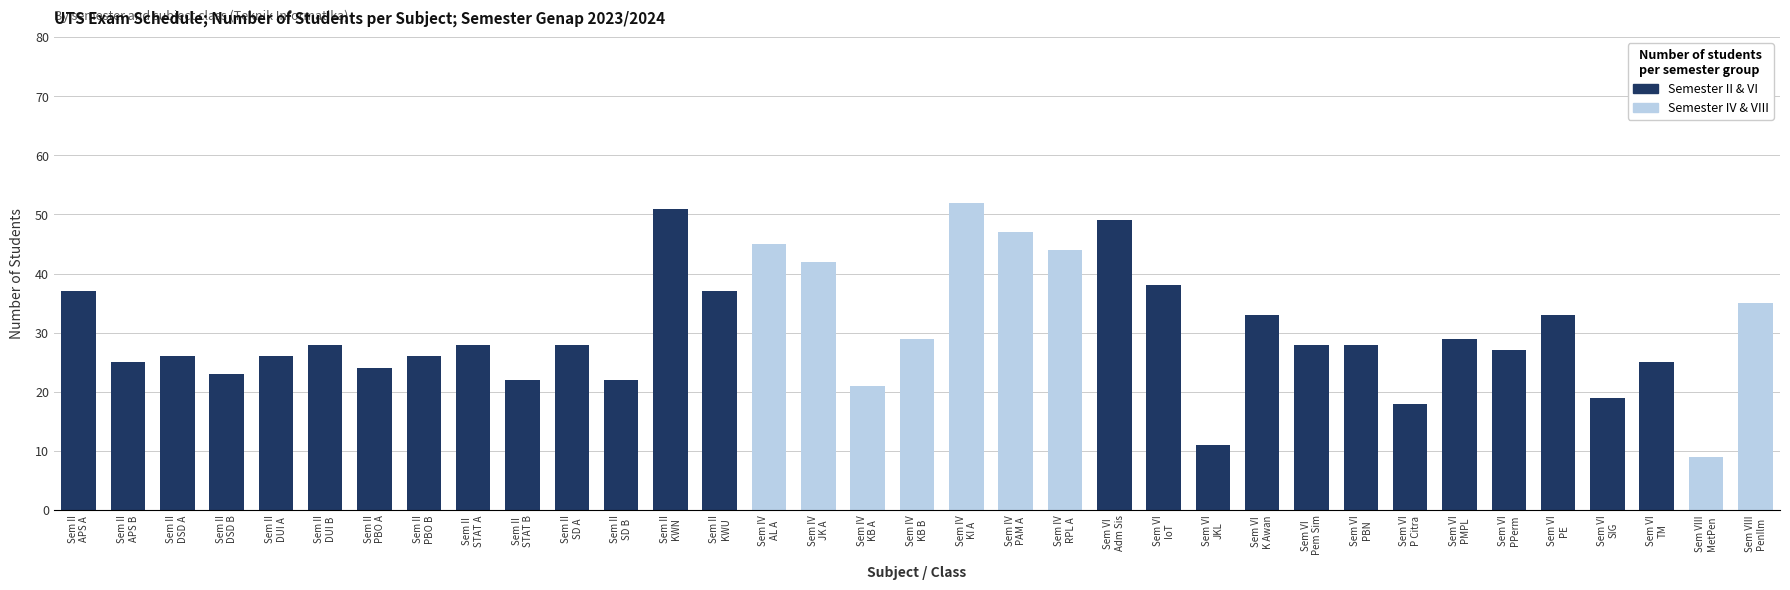

What is the greatest value displayed?

52